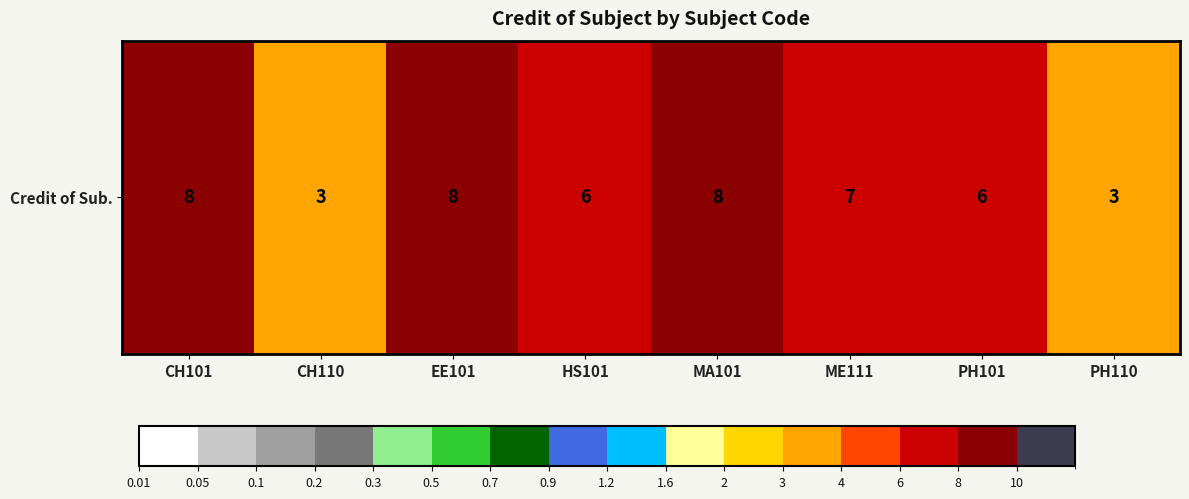

Which label corresponds to the largest value in the chart?

CH101